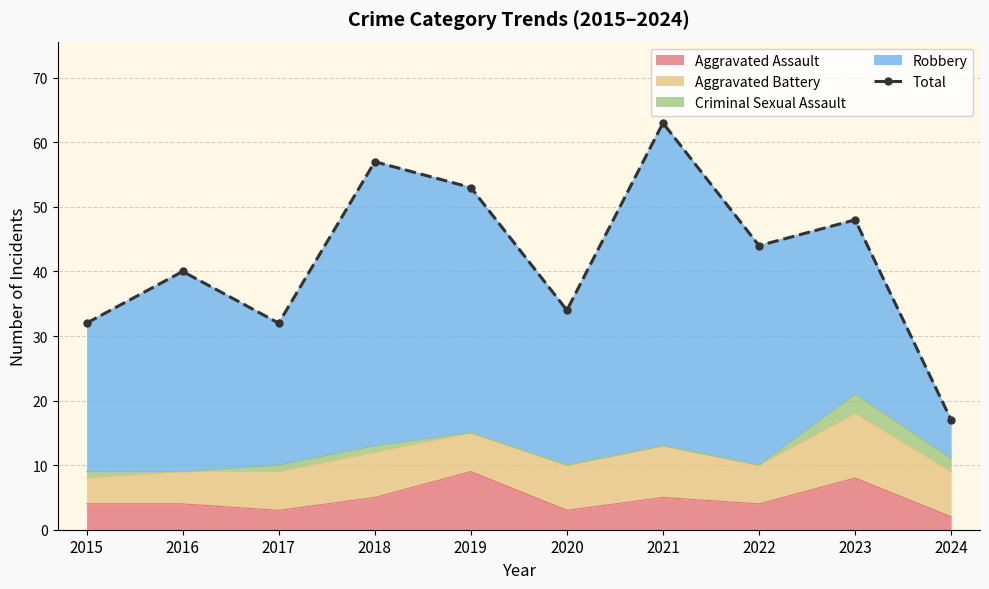

How many categories are shown in the chart?

10